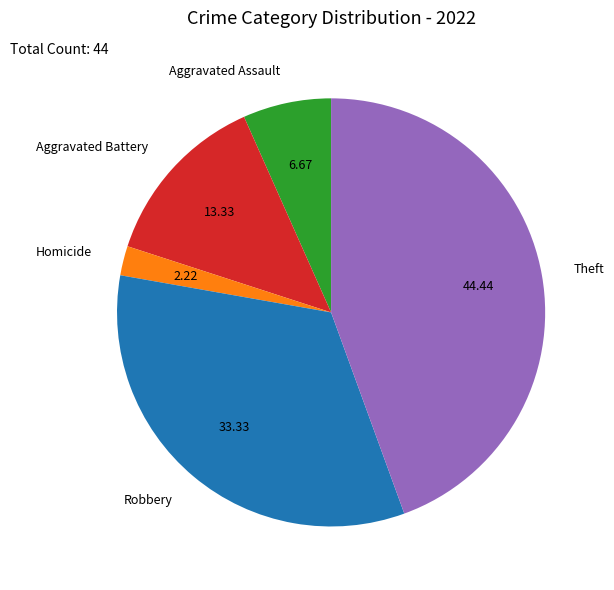

Combined, do Homicide and Robbery account for over 50%?

No